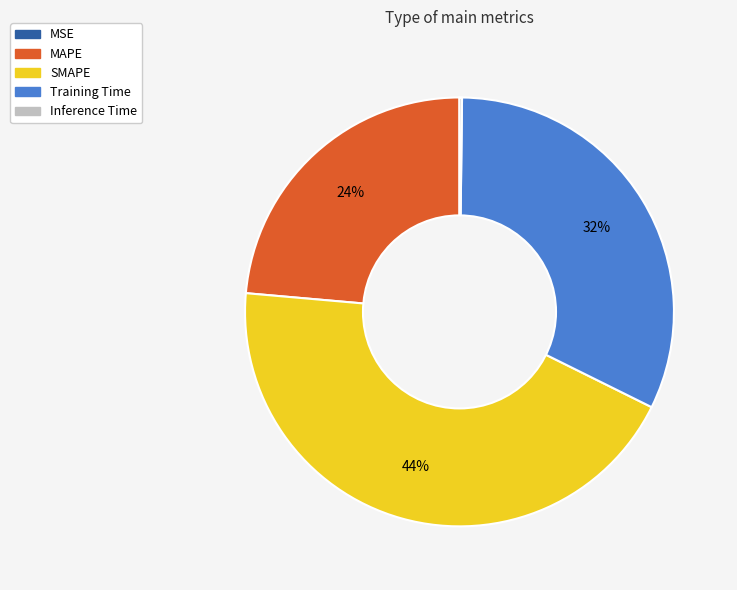

To the nearest percent, what portion does Training Time represent?

32%